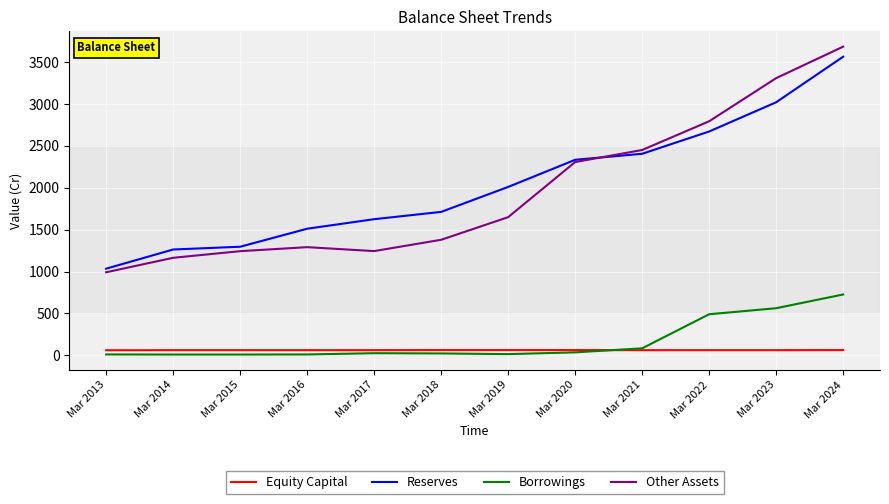

What value does the Reserves series have at Mar 2019, to the nearest 100?

2000